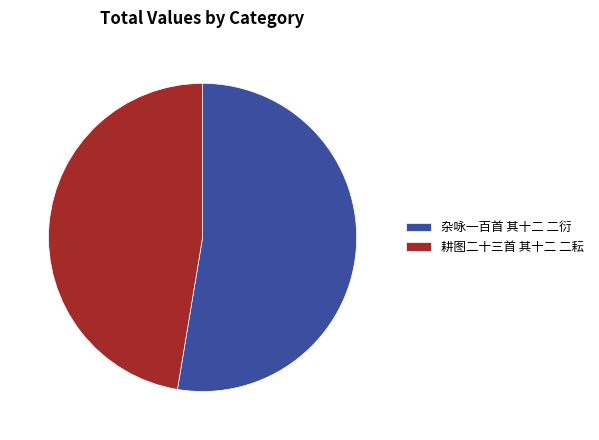

What is the smallest slice in the pie chart?

耕图二十三首 其十二 二耘